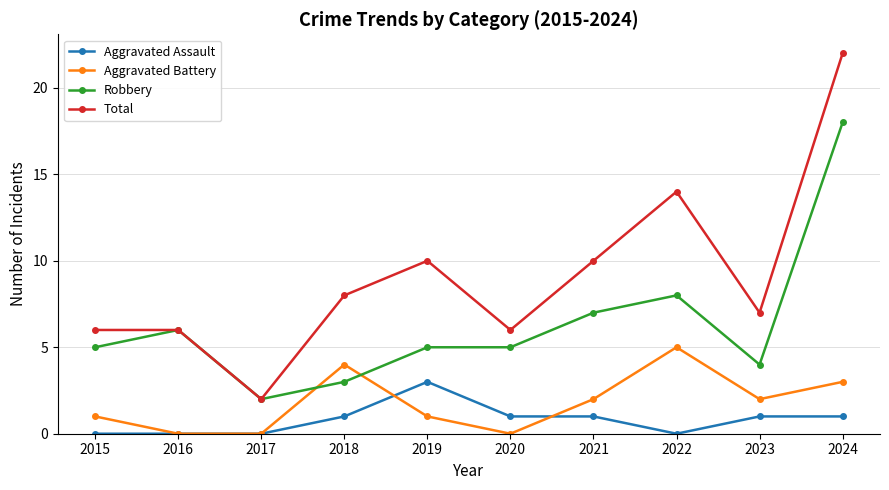

How many Aggravated Battery values are between 0 and 3?

8